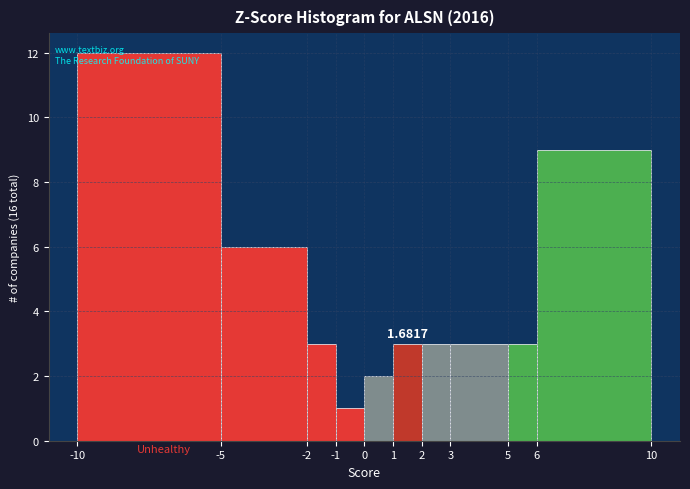

Over which range of the x-axis is the bar tallest?

-10 to -5